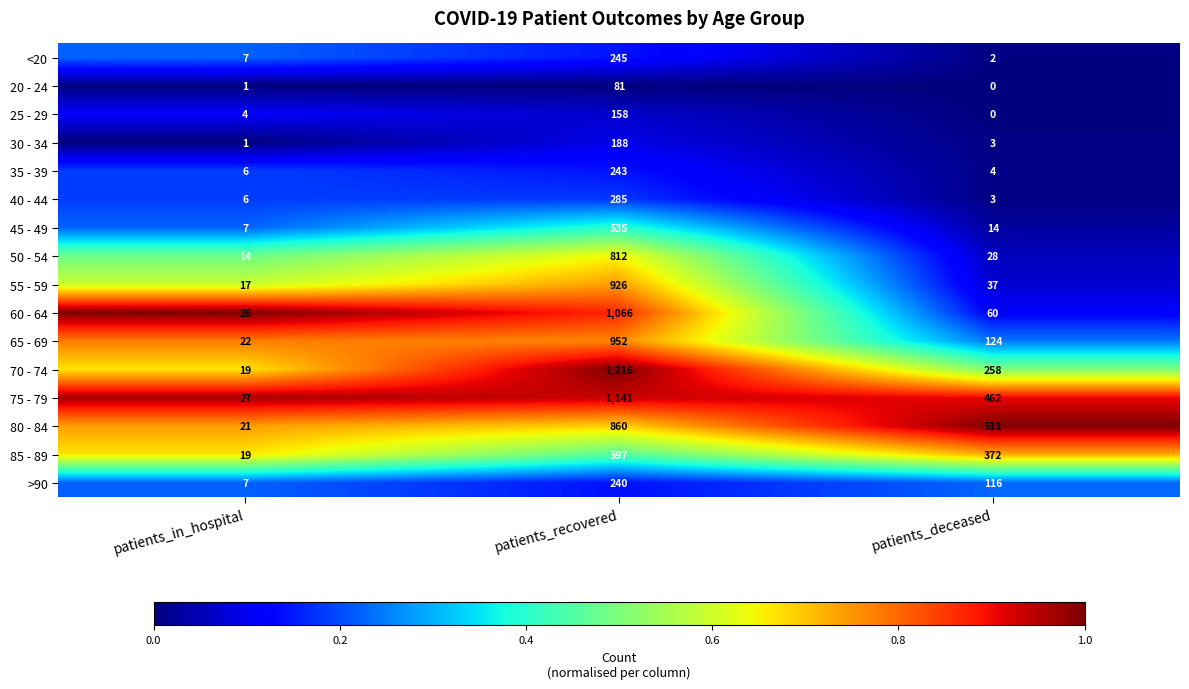

What is the sum of all 30 - 34 values?

192